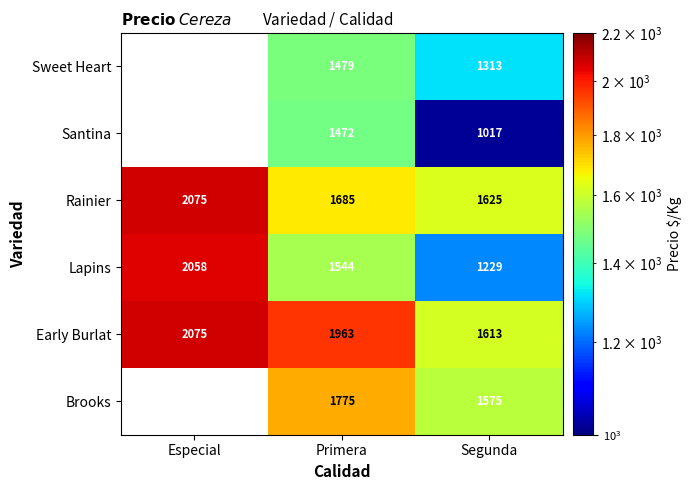

Which has a higher value, Primera or Especial?

Especial